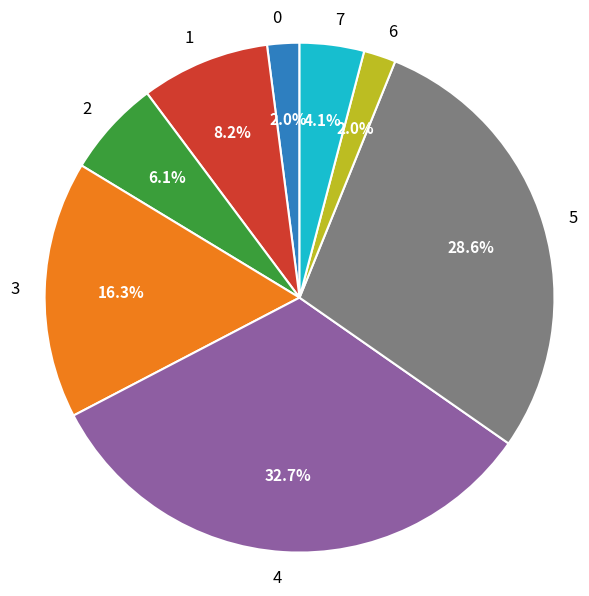

Does any single category account for the majority?

No